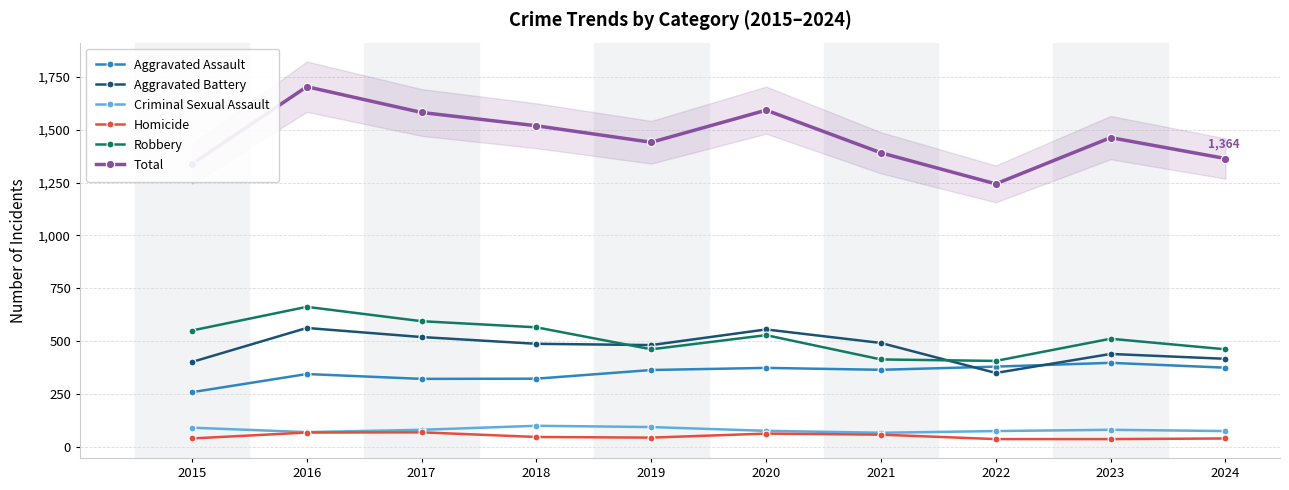

At which label does Robbery first exceed 528?

2015